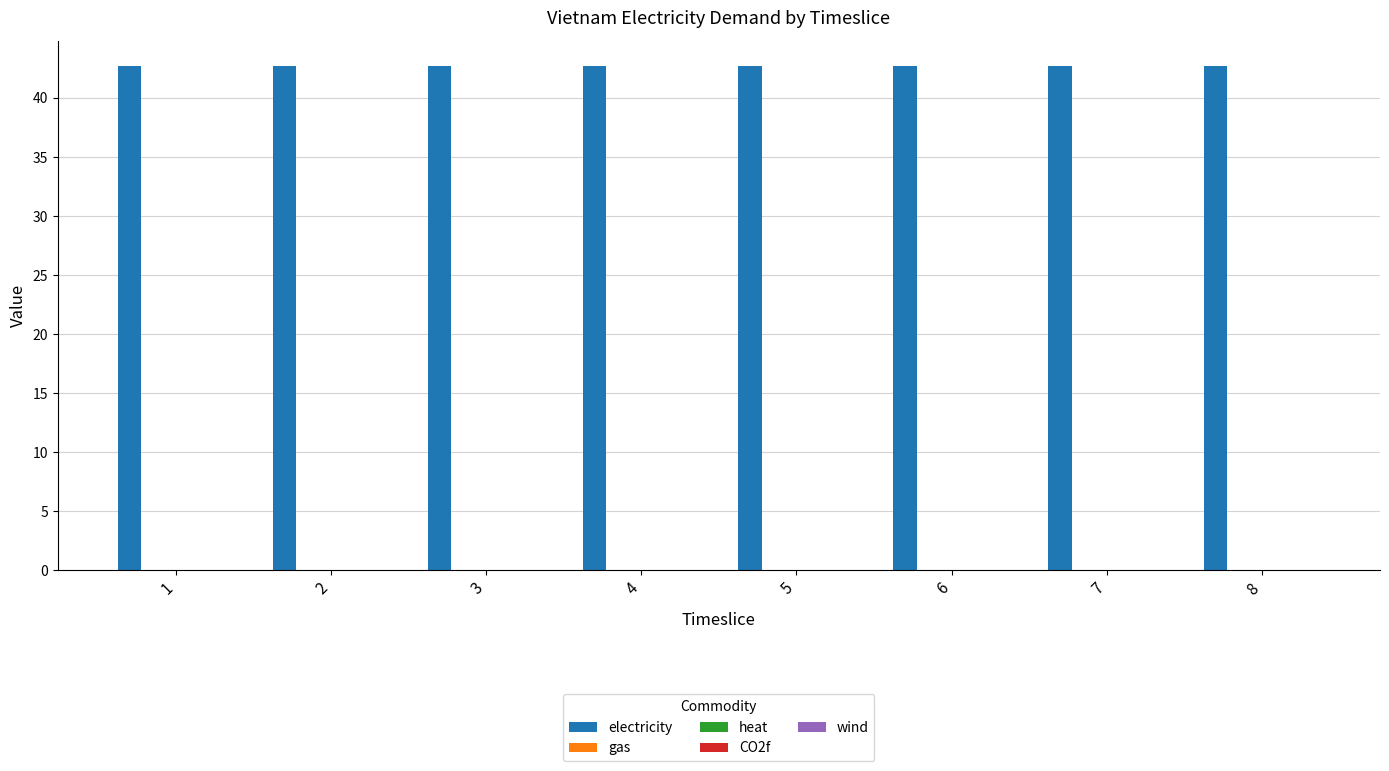

How many bars are there in total?

40